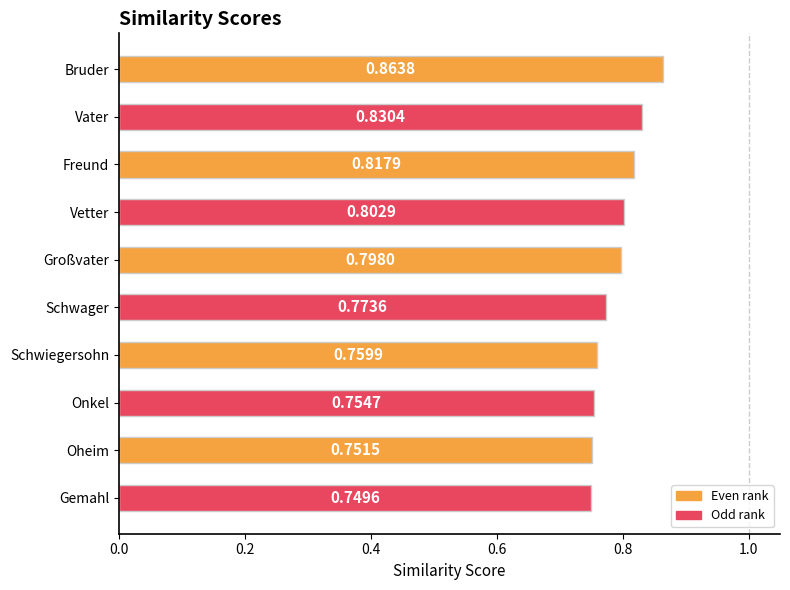

What is the difference between the maximum and minimum values?

0.1